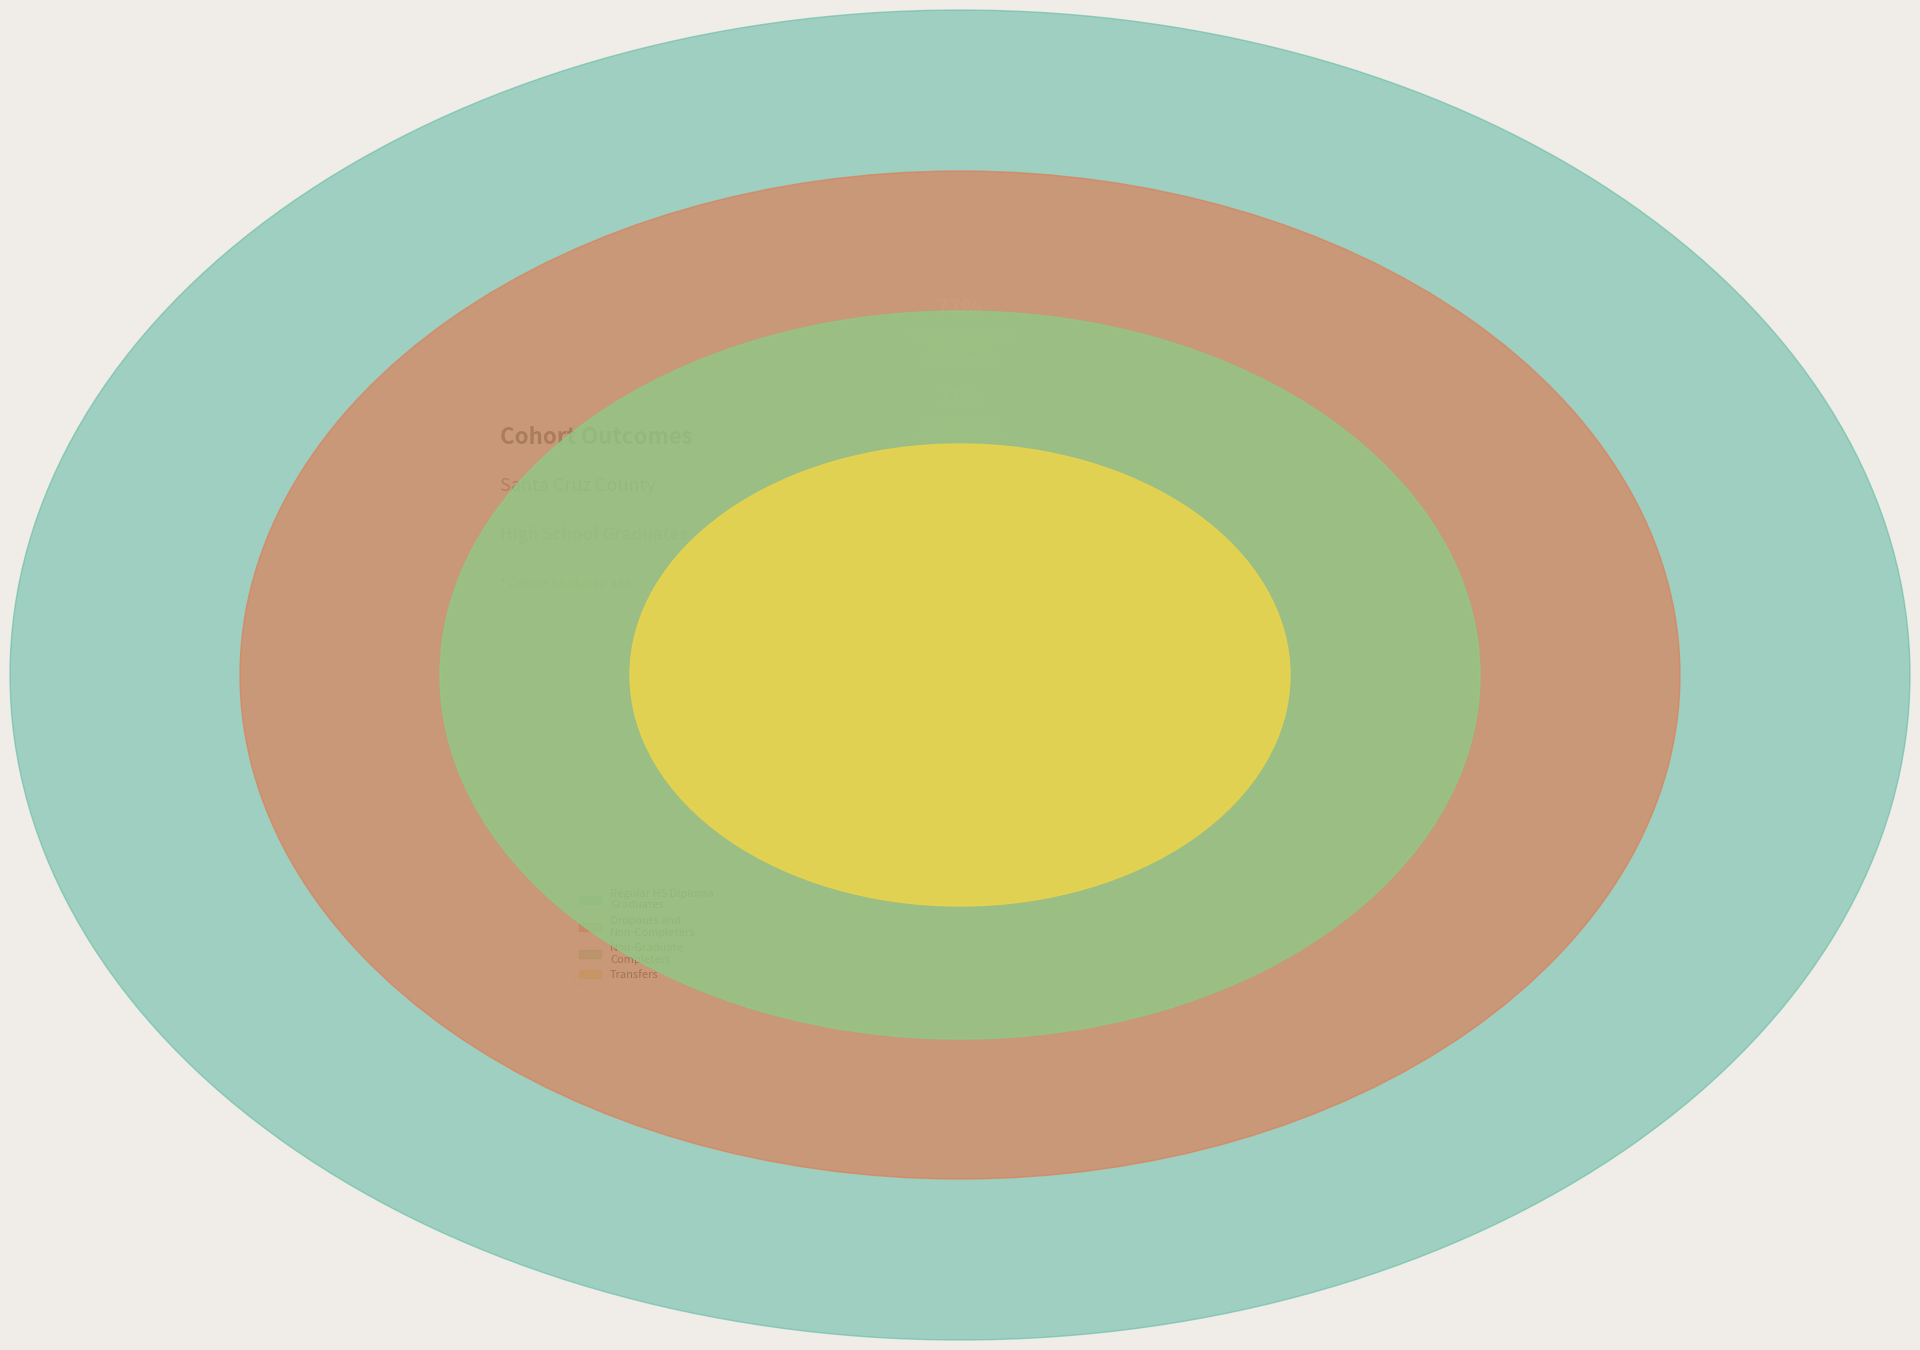

Combined, do Santa Cruz County and Statewide Total account for over 50%?

Yes